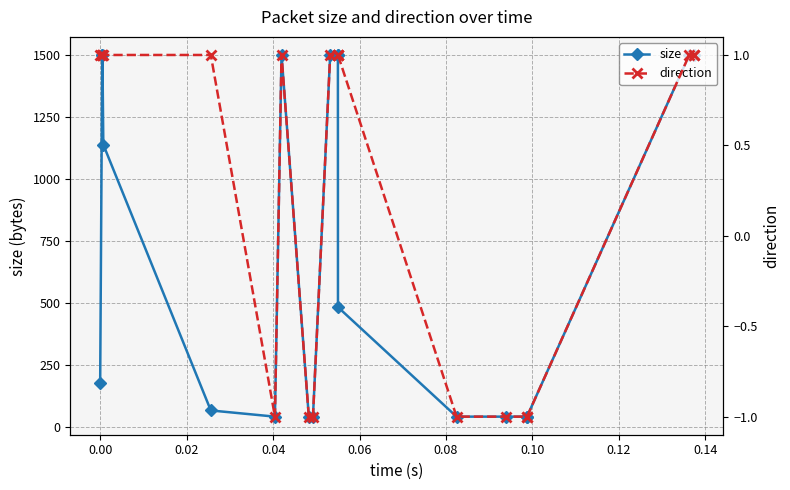

What is the lowest value of the size series?

40